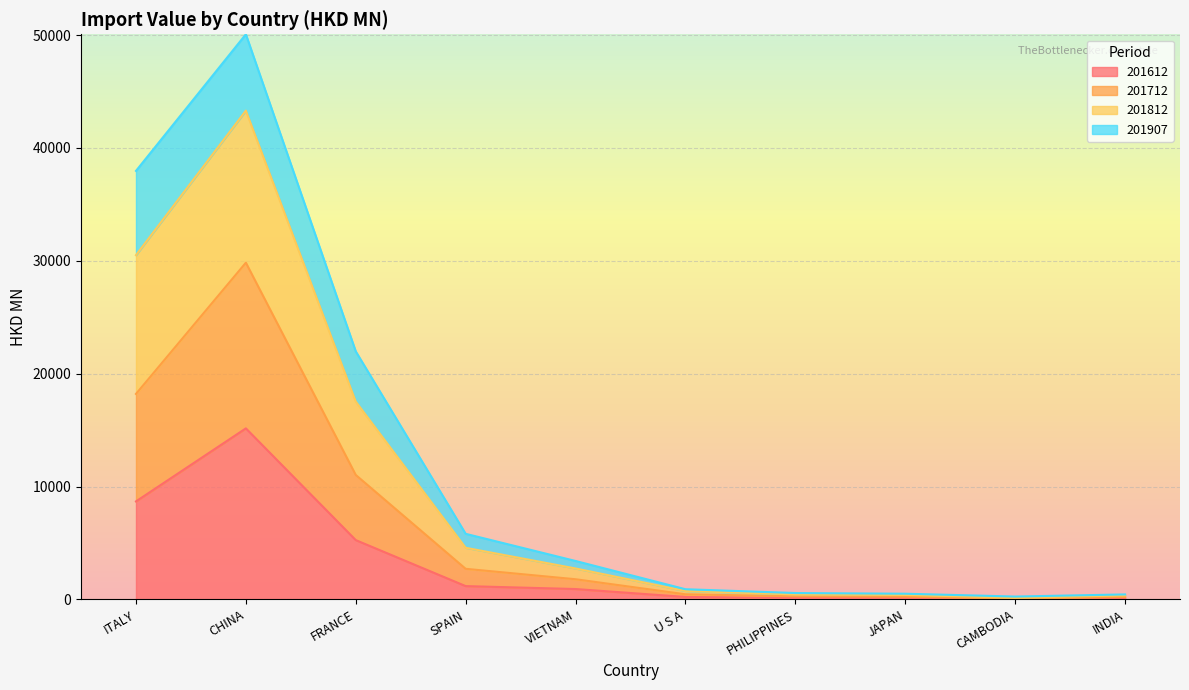

At which category is the sum across all series the highest?

CHINA